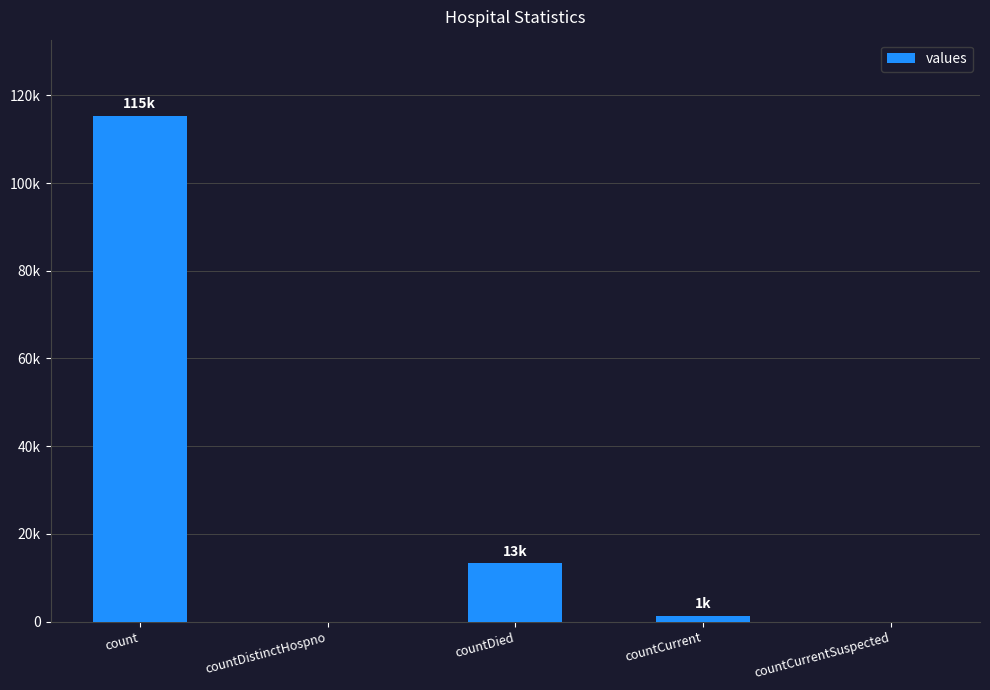

Between countDistinctHospno and countCurrent, which is larger?

countCurrent